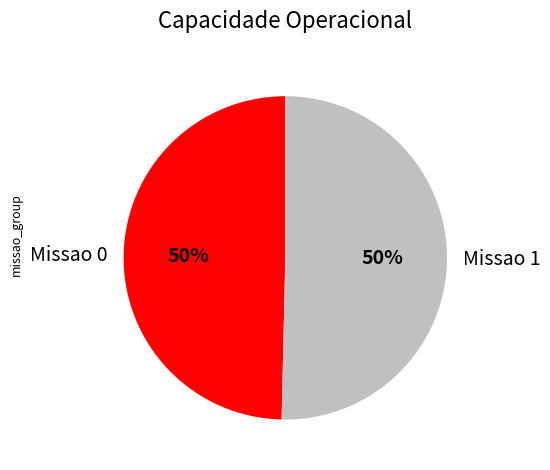

How many segments does this pie chart have?

2